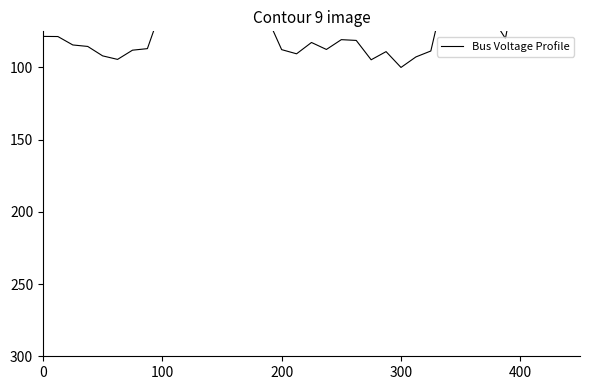

Reading left to right, transcribe all the data shown in this chart.

78.5	78.6	84.4	85.5	92.0	94.4	88.1	87.0	57.6	49.1	50.4	59.3	45.6	42.6	68.0	64.7	87.7	90.6	82.7	87.6	80.8	81.3	94.7	89.1	100.0	92.7	88.6	44.2	48.6	44.2	63.6	80.0	26.6	18.2	16.4	14.2